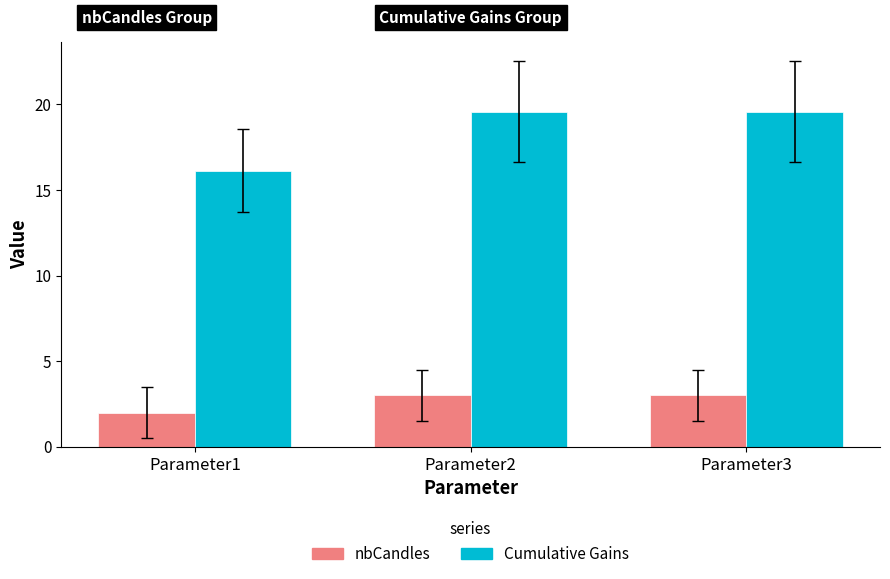

Which series has the widest spread of values?

Cumulative Gains